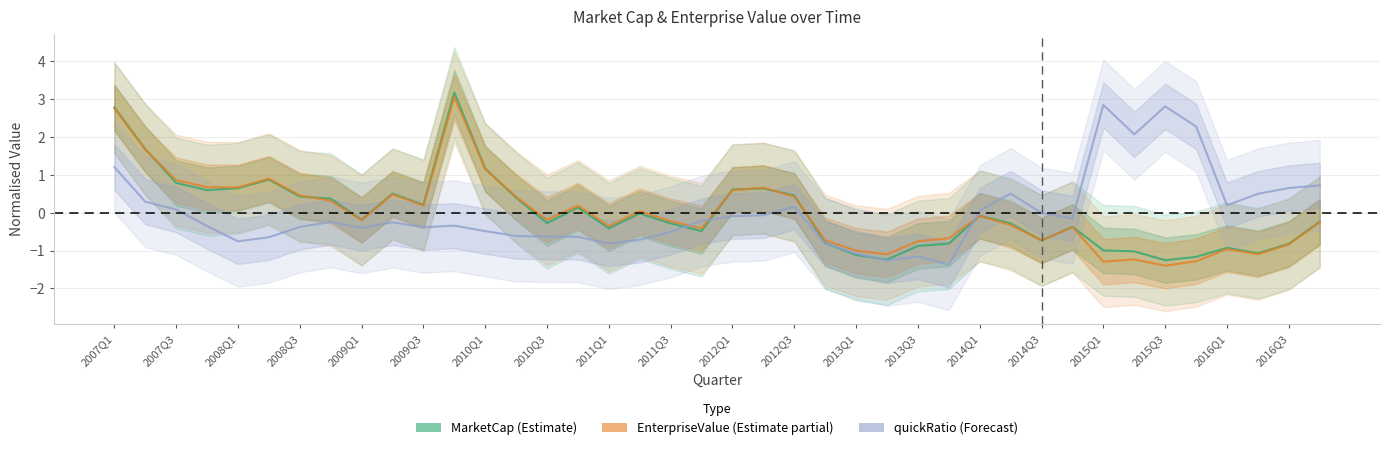

Read the quickRatio value at 2016Q4.

0.7